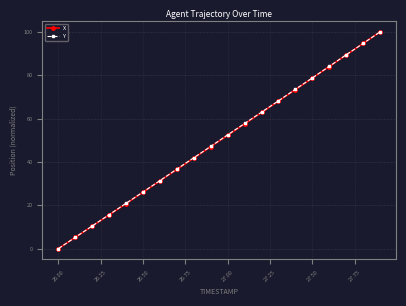

What is the value of the Y point at the 14th from the left?

68.2